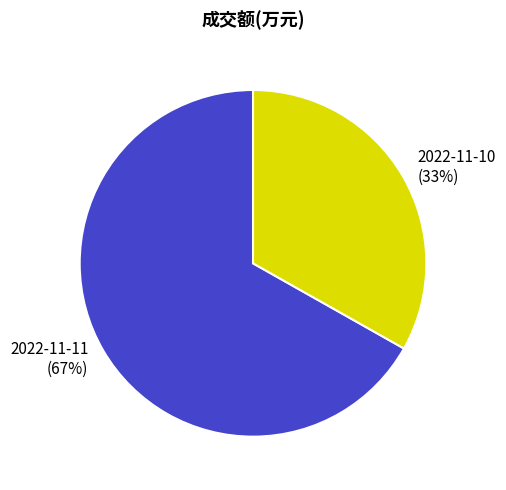

To the nearest percent, what is the difference between the largest and smallest slice percentages?

34%